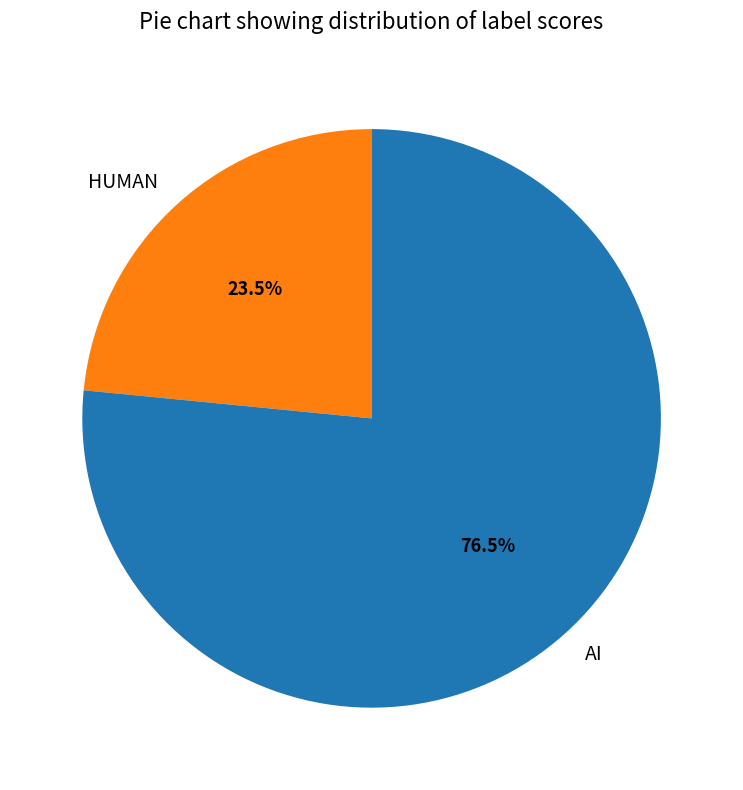

Count the number of slices in the pie.

2